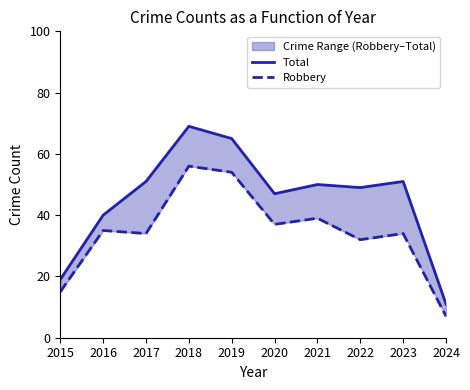

Rank the categories by Robbery value from lowest to highest.

2024, 2015, 2022, 2017, 2023, 2016, 2020, 2021, 2019, 2018